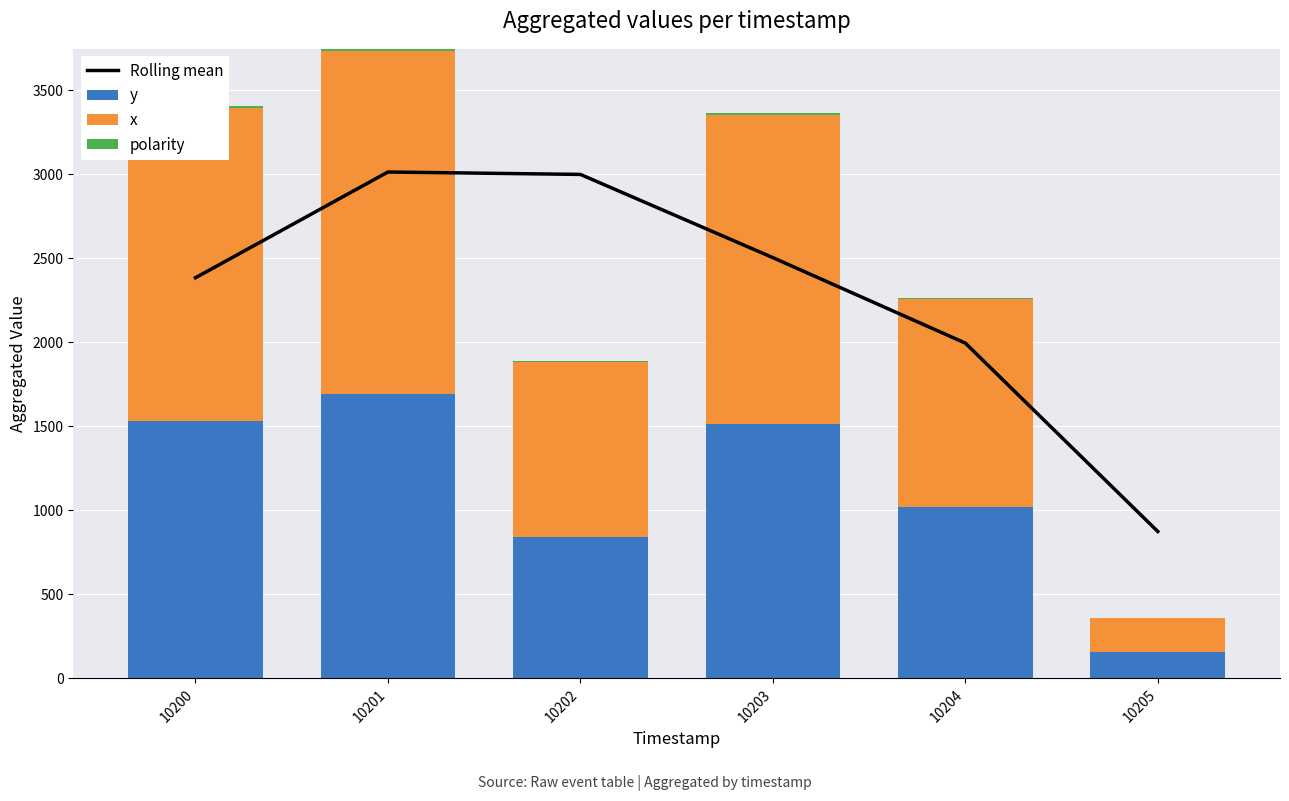

At which label does polarity first exceed 9?

10201